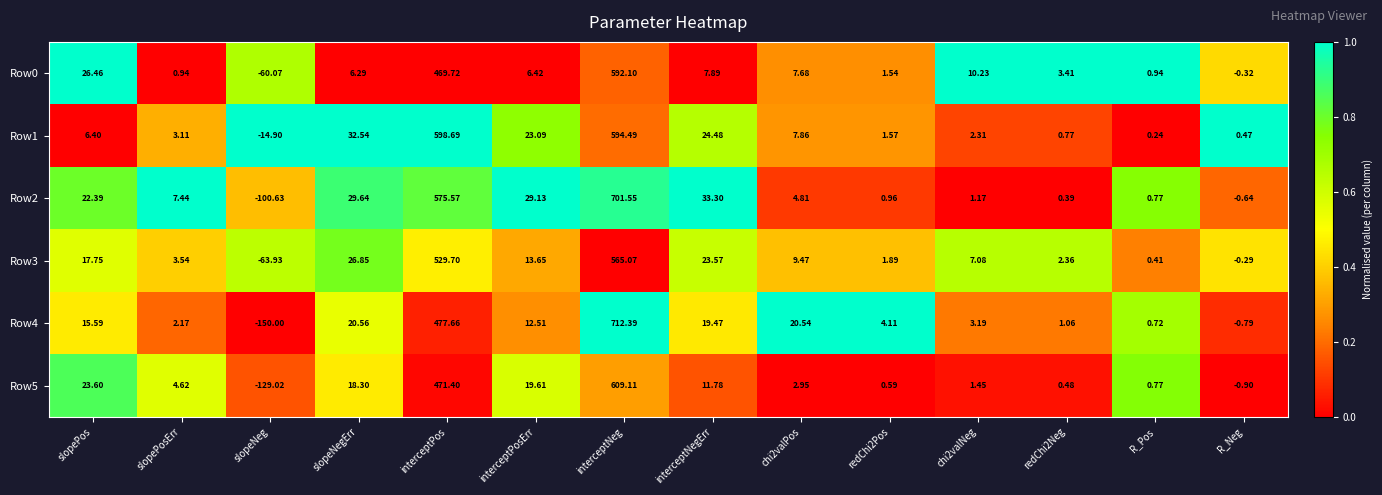

List the series in order of their peak value, lowest first.

Row3, Row0, Row1, Row5, Row2, Row4